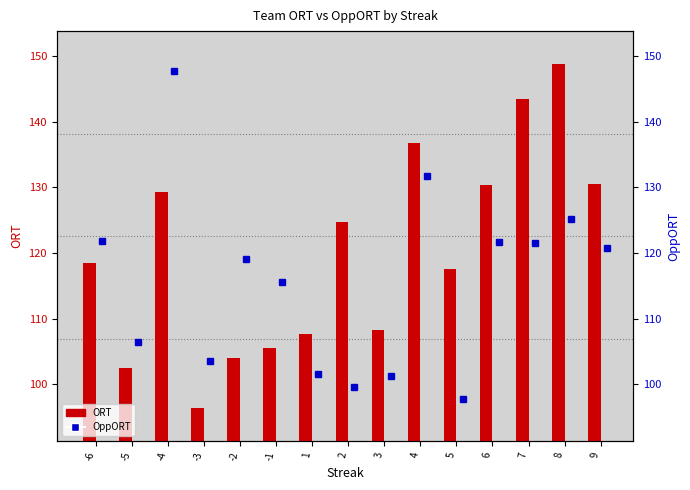

How many data points in ORT are less than 118?

7